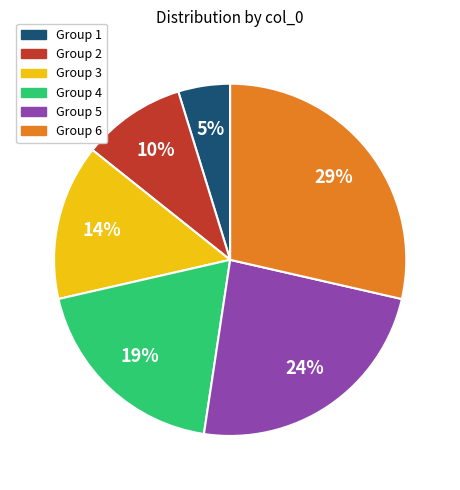

Is there a majority slice in this chart?

No